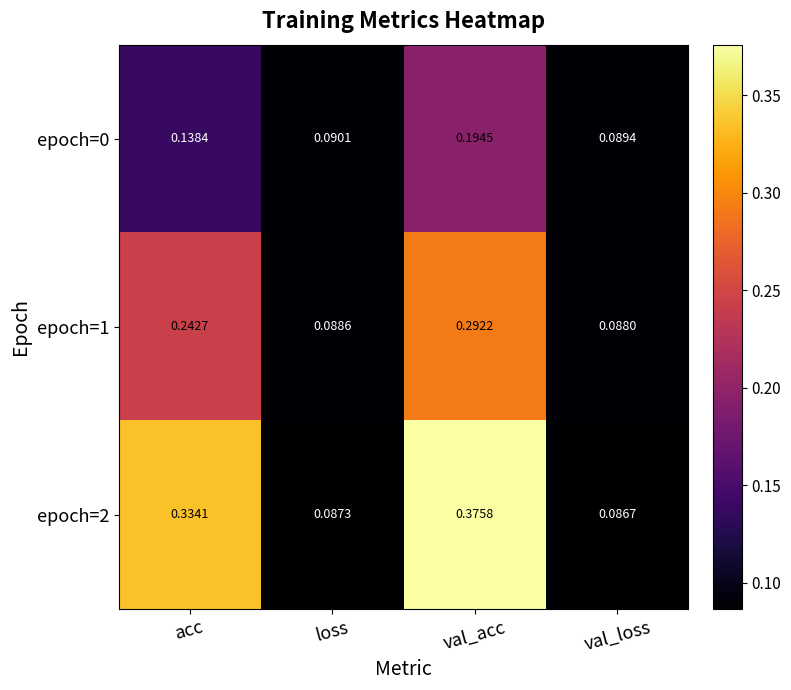

At which category does the chart reach its peak across all series?

val_acc